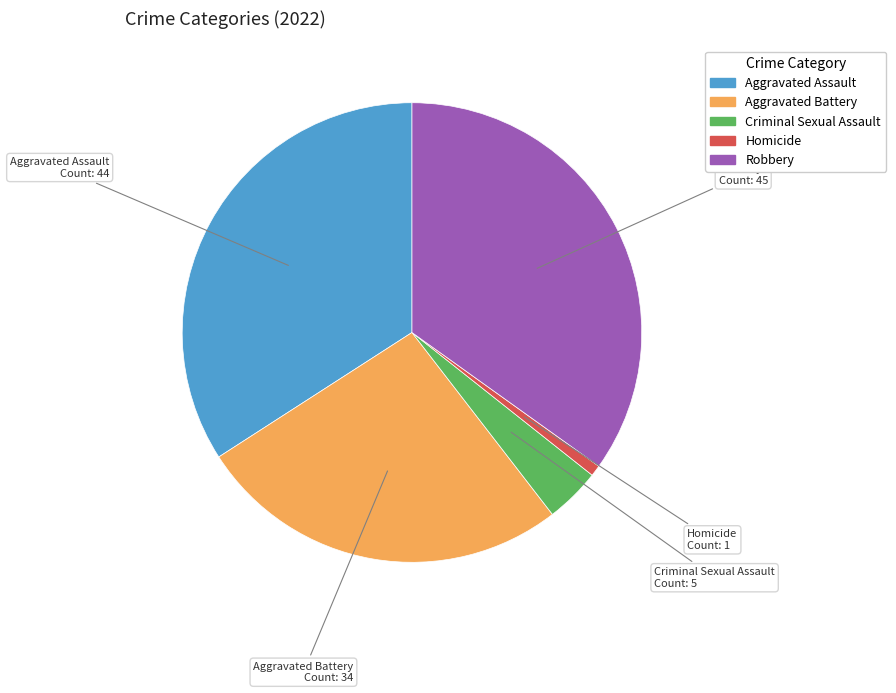

Between Aggravated Assault and Homicide, which is larger?

Aggravated Assault